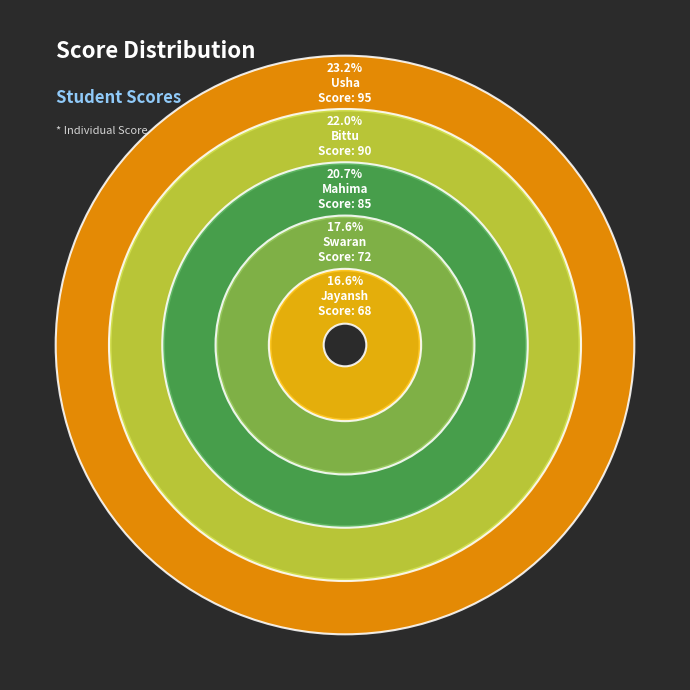

Which has a higher value, Swaran or Jayansh?

Swaran